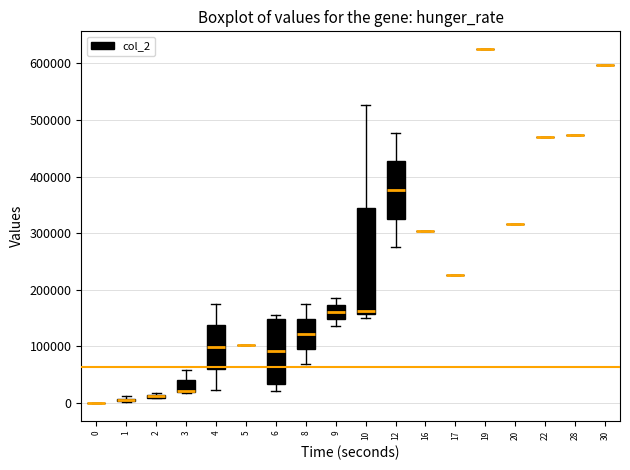

Comparing the boxes themselves (not the whiskers), which one is the tallest?

10